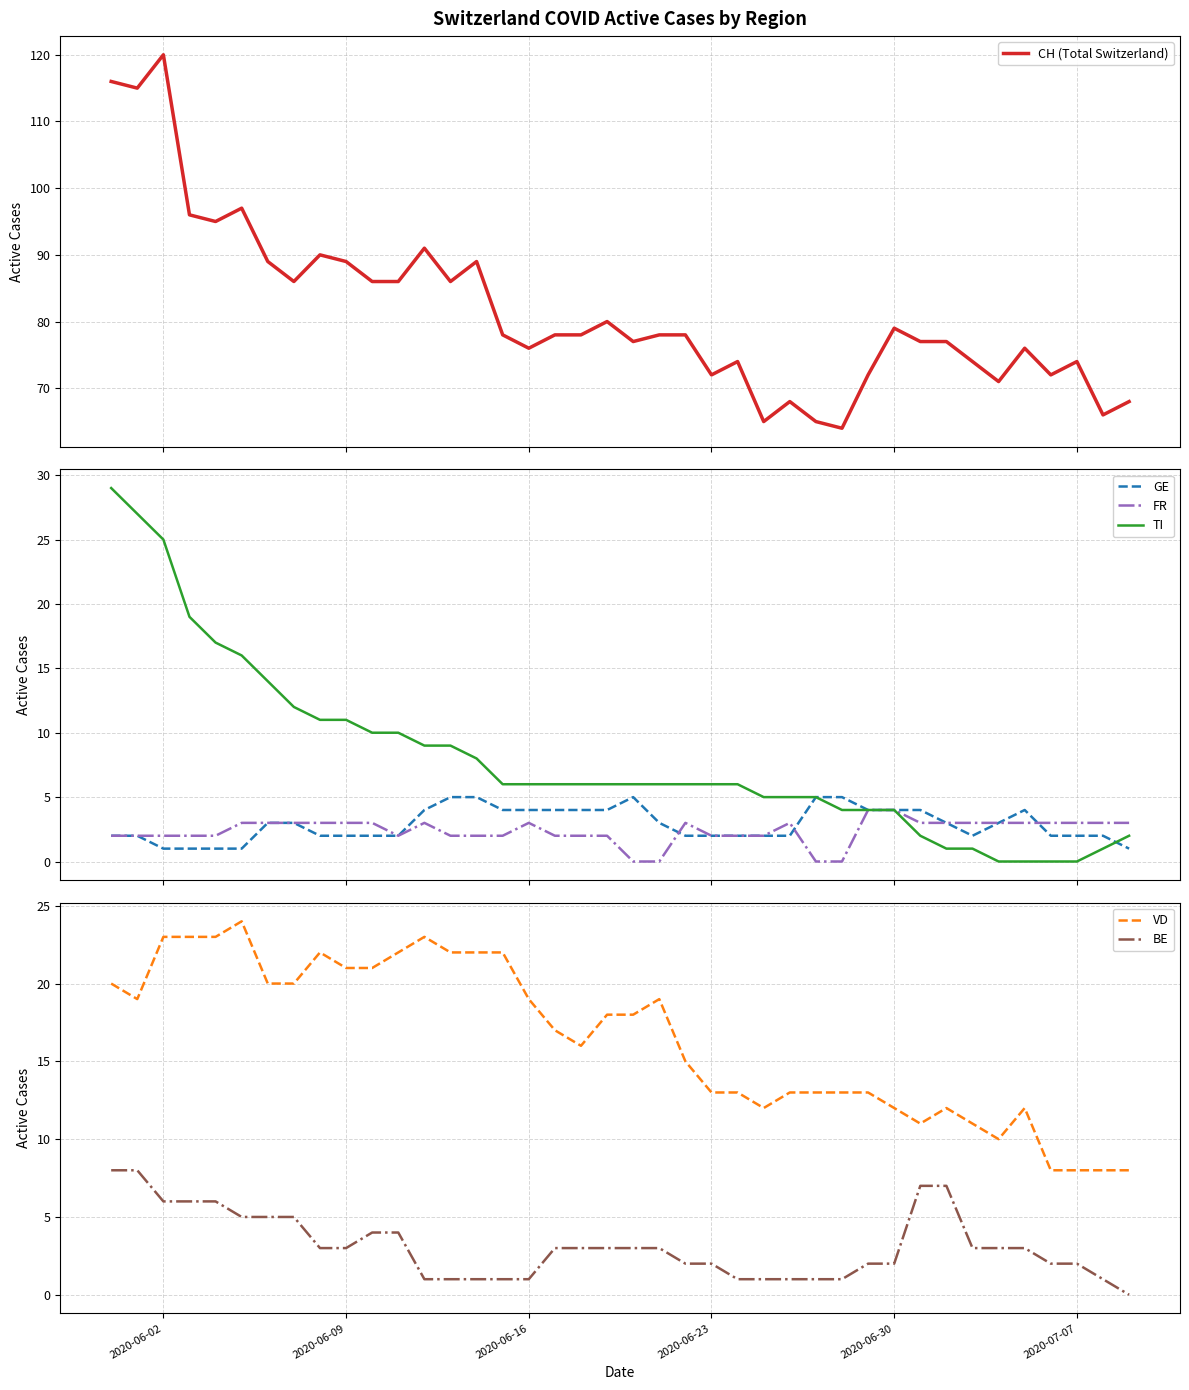

What is the difference between the maximum and second lowest values in the CH (Total Switzerland) series?

55